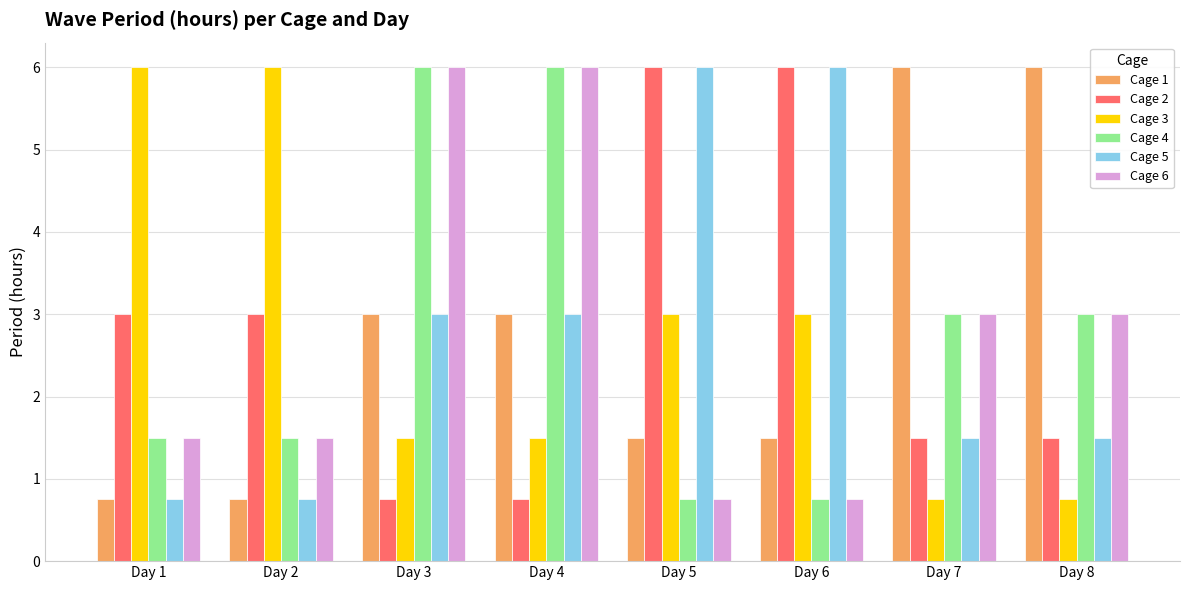

What is the maximum value for Cage 2?

6.0